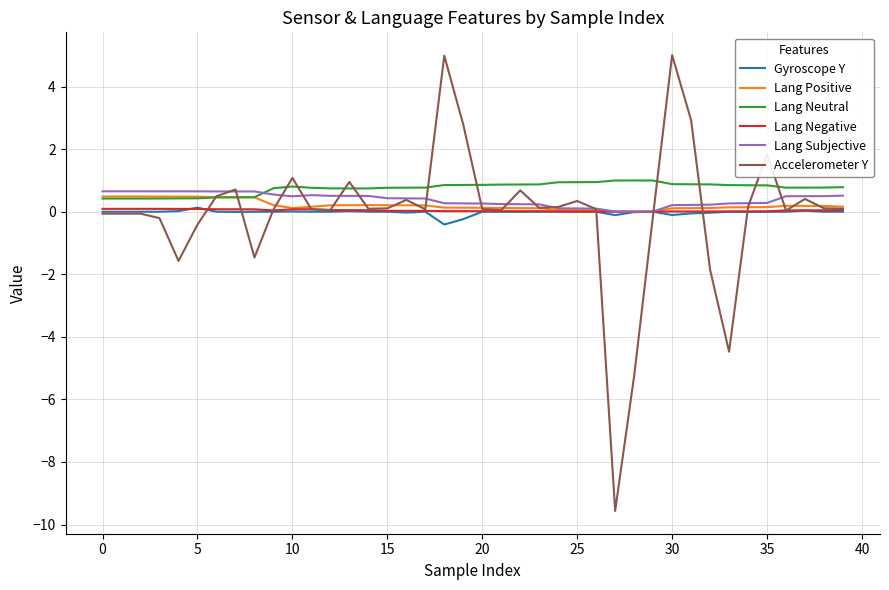

Which series has the largest range (max minus min)?

Accelerometer Y